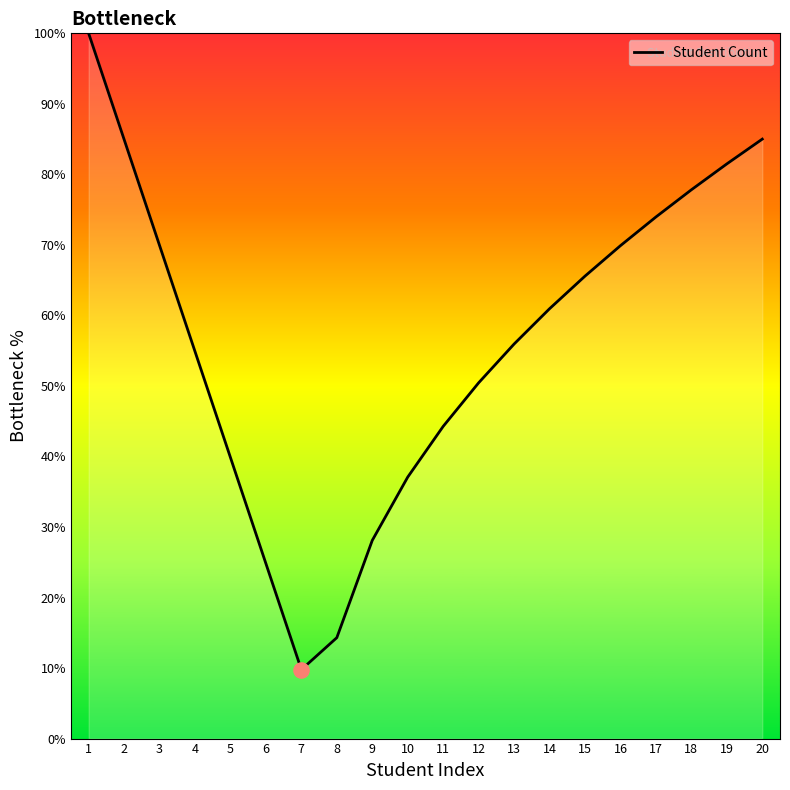

Which has a higher value, 3 or 1?

1